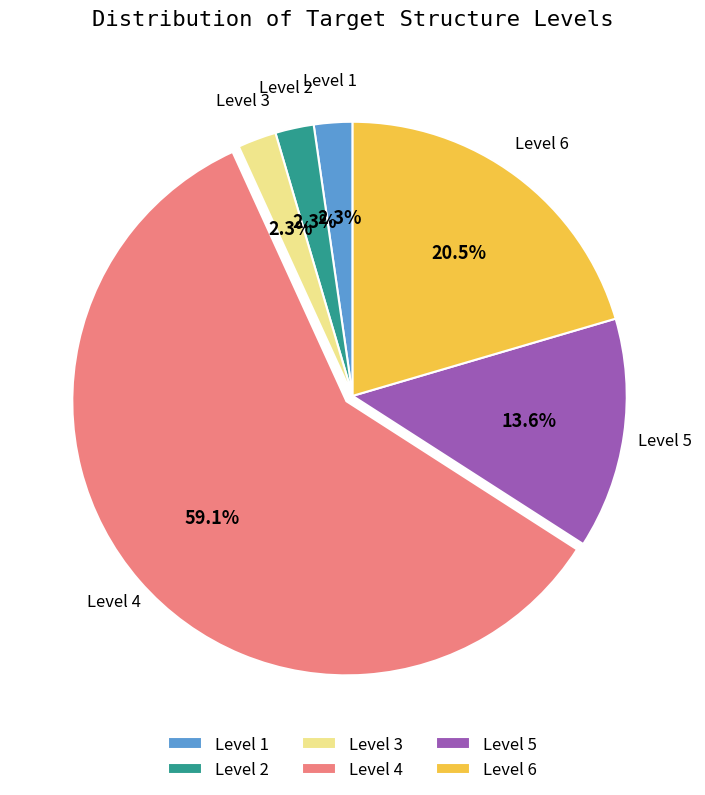

What is the largest slice in the pie chart?

Level 4